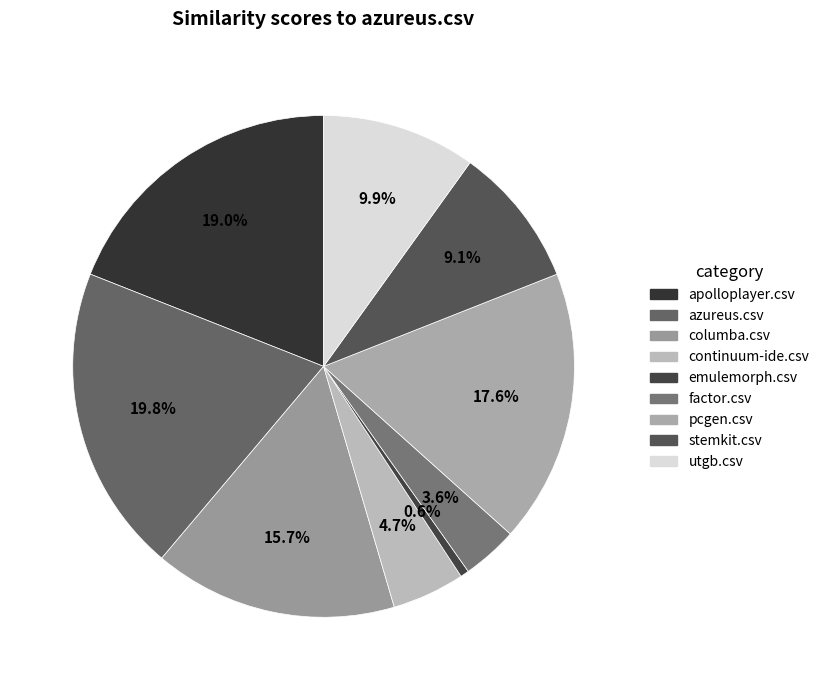

To the nearest percent, what percentage of the pie is stemkit.csv?

9%